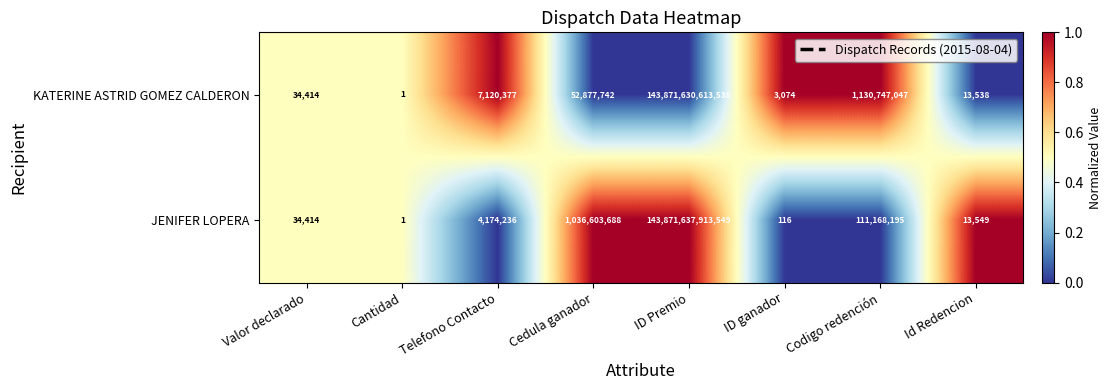

The JENIFER LOPERA series shows 5539796 at Telefono Contacto. True or false?

False